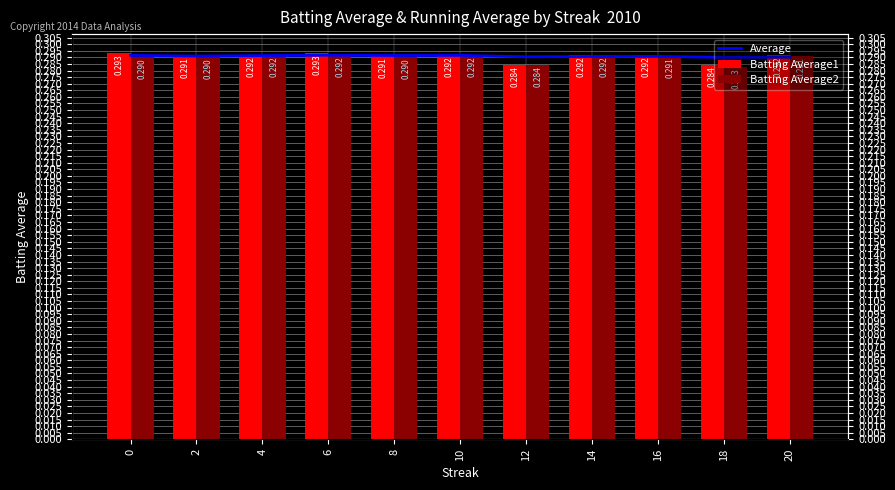

Is it true that Batting Average2 equals 0.3 at 2?

True